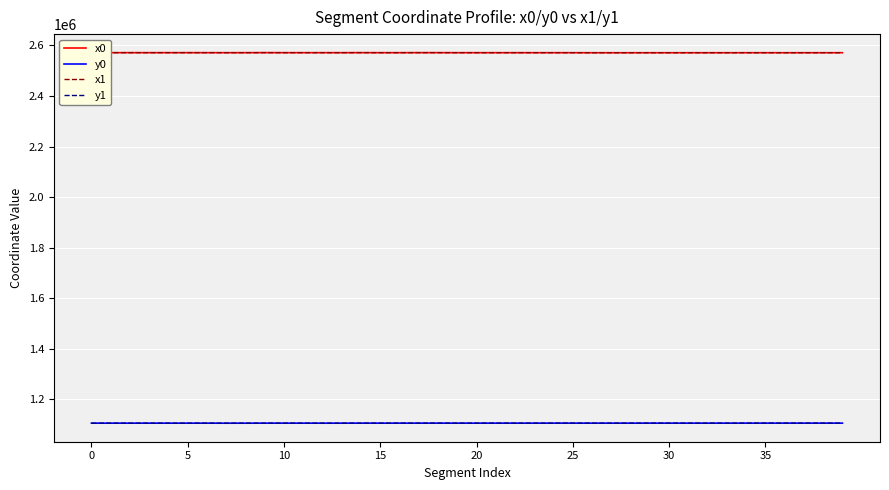

True or false: x0 and y1 intersect in this chart.

False